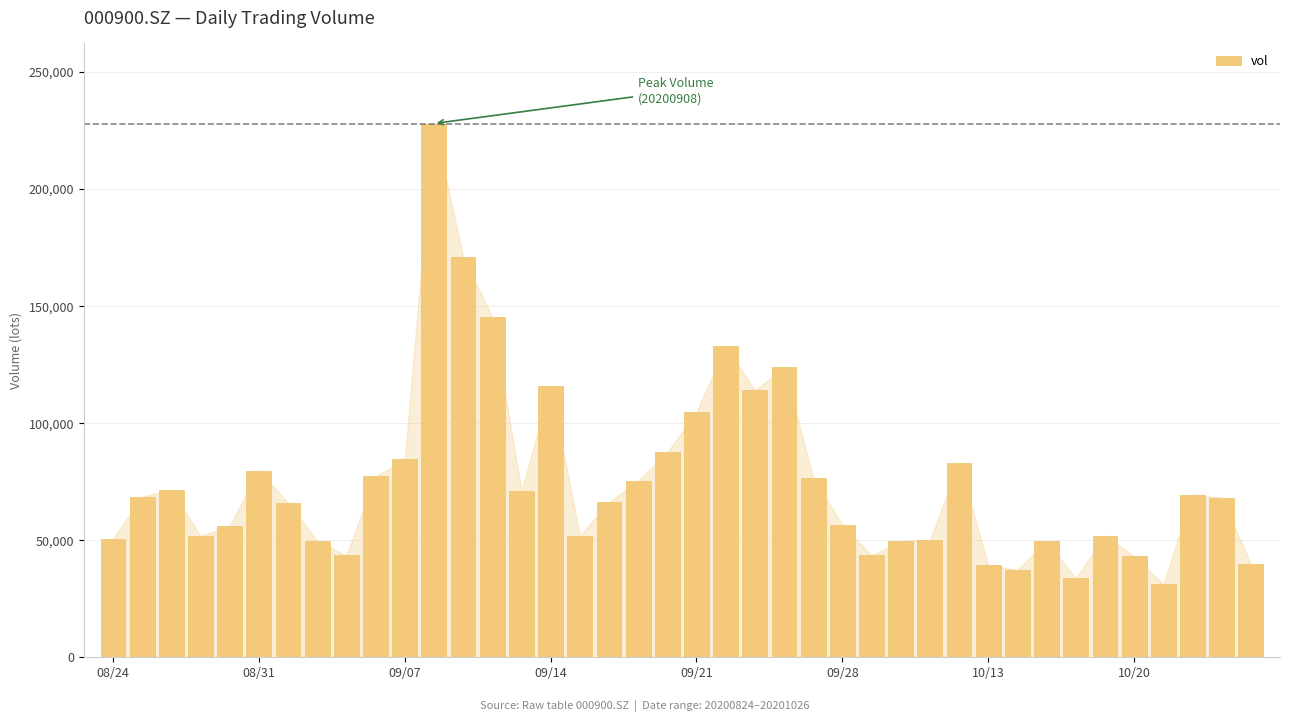

What is the difference between the maximum and second lowest values?

194249.2